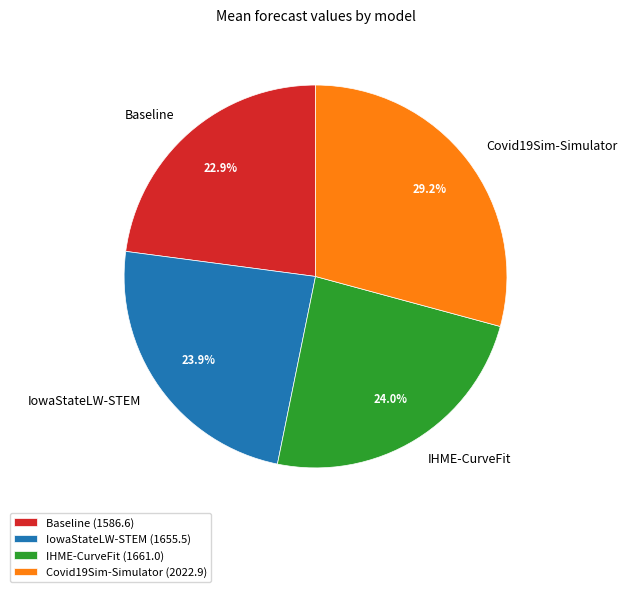

Is it true that IHME-CurveFit is 39% of the pie?

False